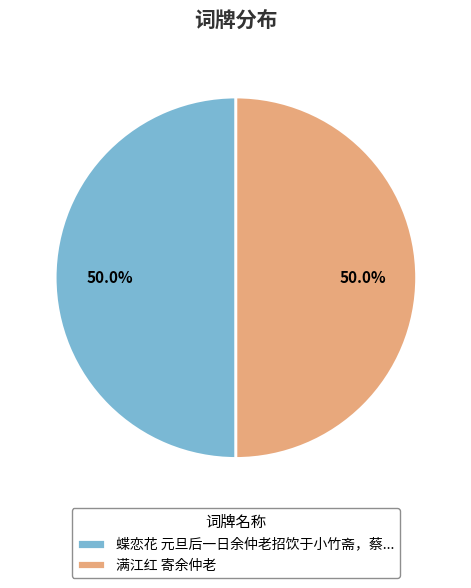

What portion of the pie excludes 满江红 寄余仲老?

50.0%